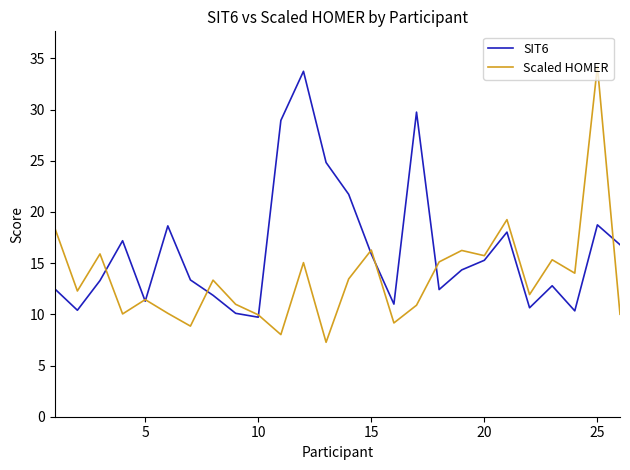

Which series has the largest total across all categories?

SIT6